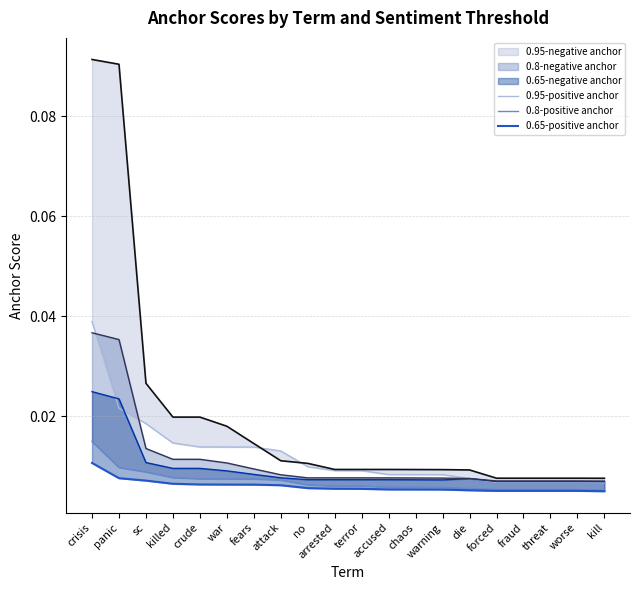

Is this an area chart (filled region under the line)?

No